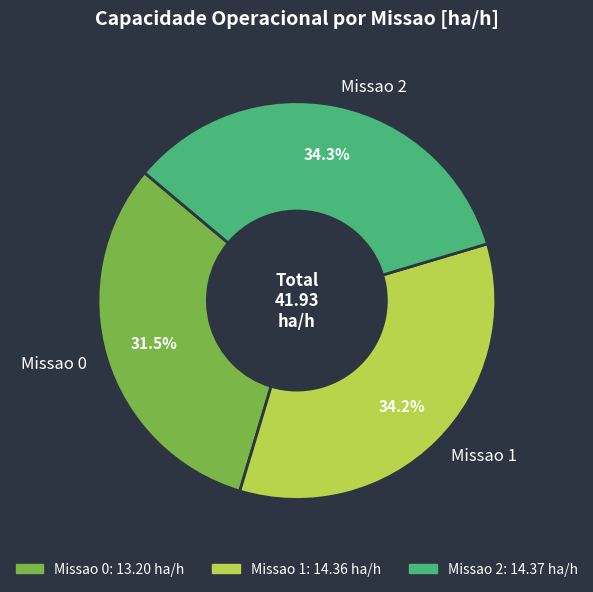

To the nearest percent, what portion does Missao 1 represent?

34%